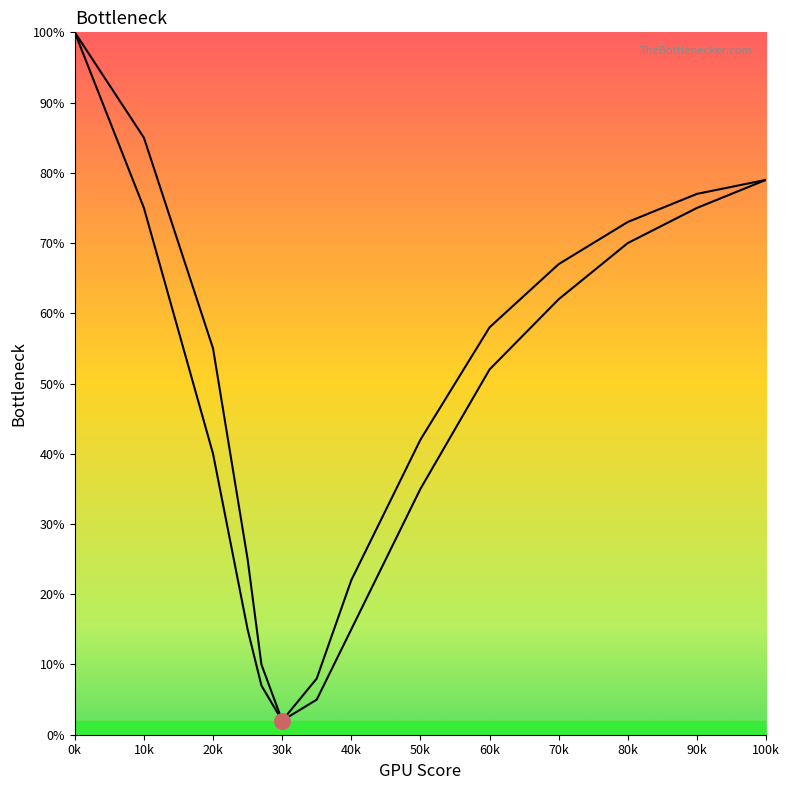

At how many categories does at least one series exceed 91?

1